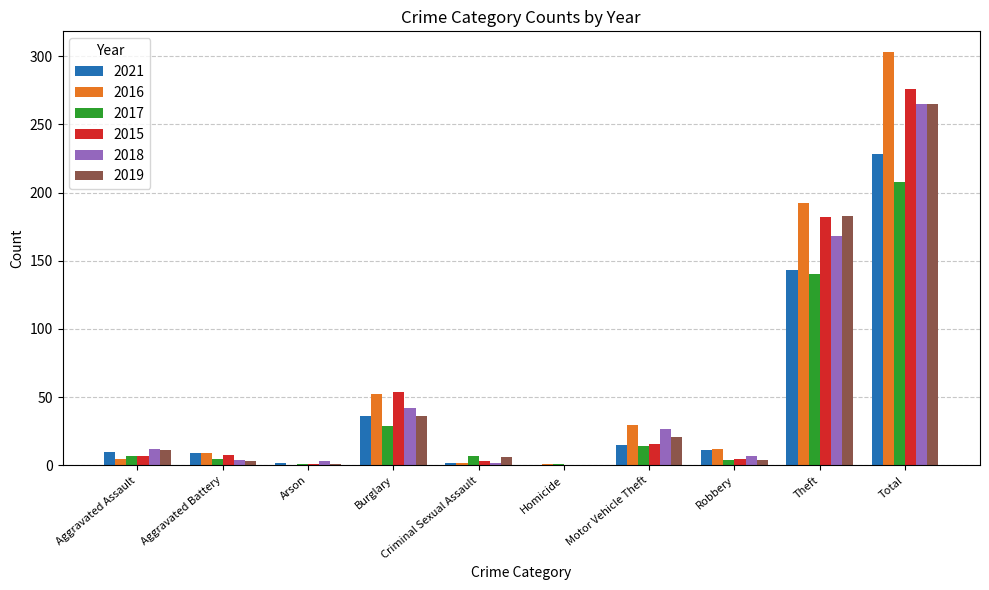

Which series has the largest range (max minus min)?

2016